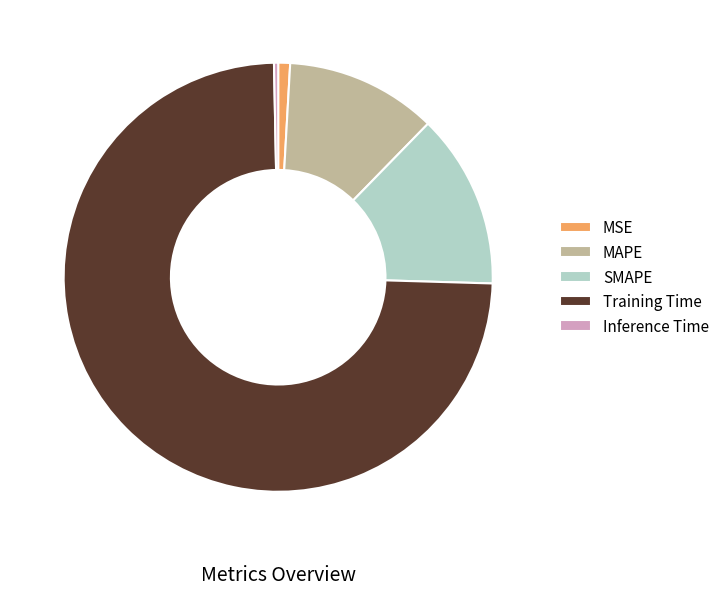

Combined, do MSE and MAPE account for over 50%?

No